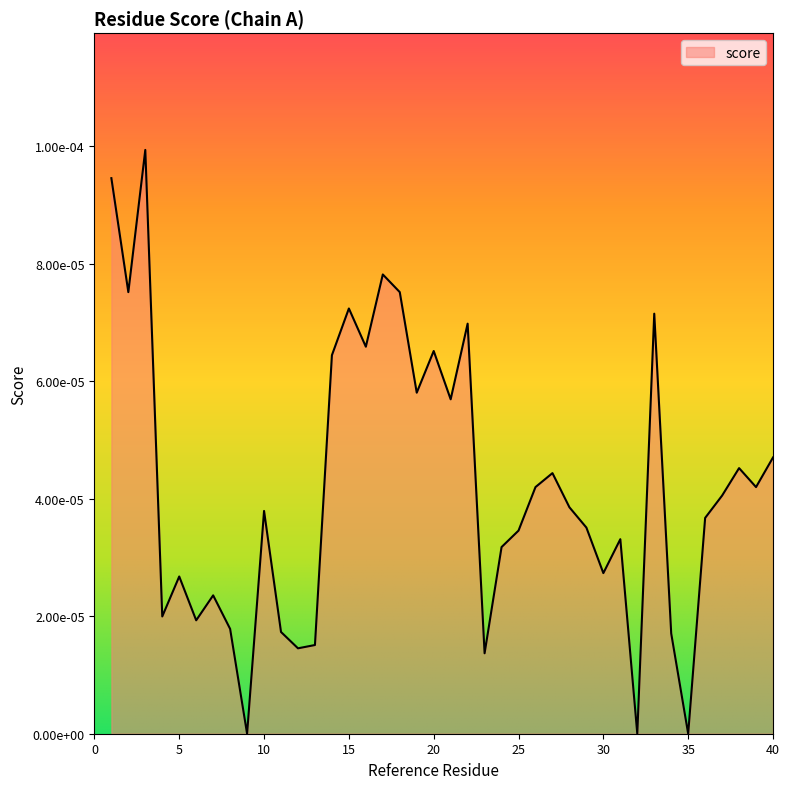

Which label corresponds to the largest value in the chart?

3